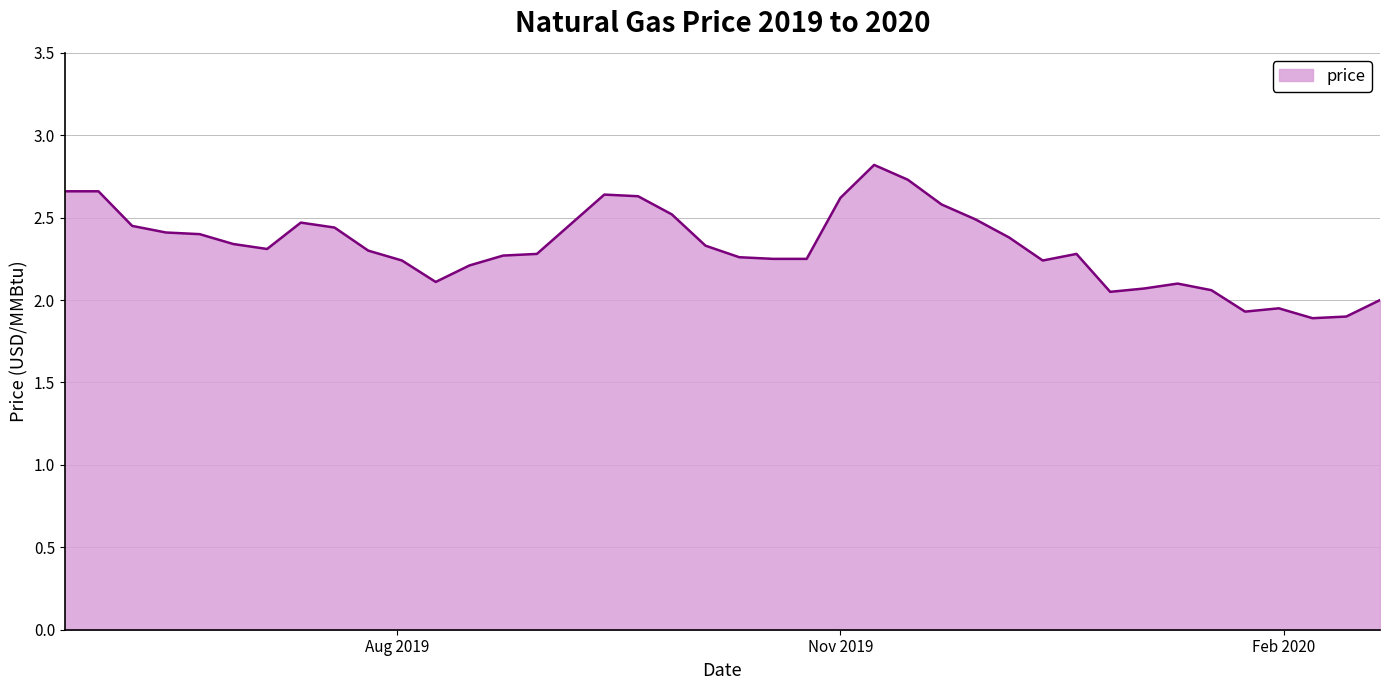

What is the maximum value shown in the chart?

2.8